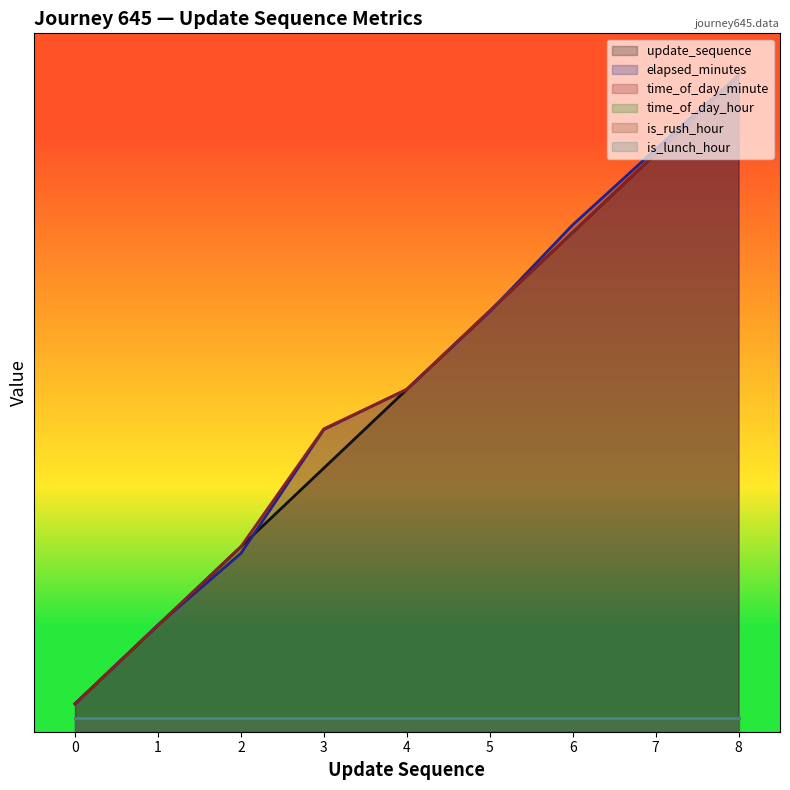

Rank the categories by elapsed_minutes value from lowest to highest.

0, 1, 2, 3, 4, 5, 6, 7, 8